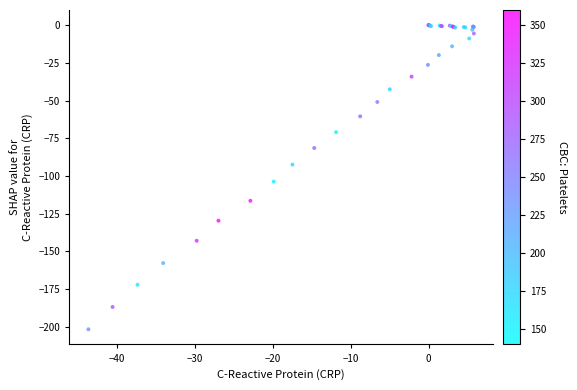

What Y value in the scatter plot is closest to -100?

-103.7